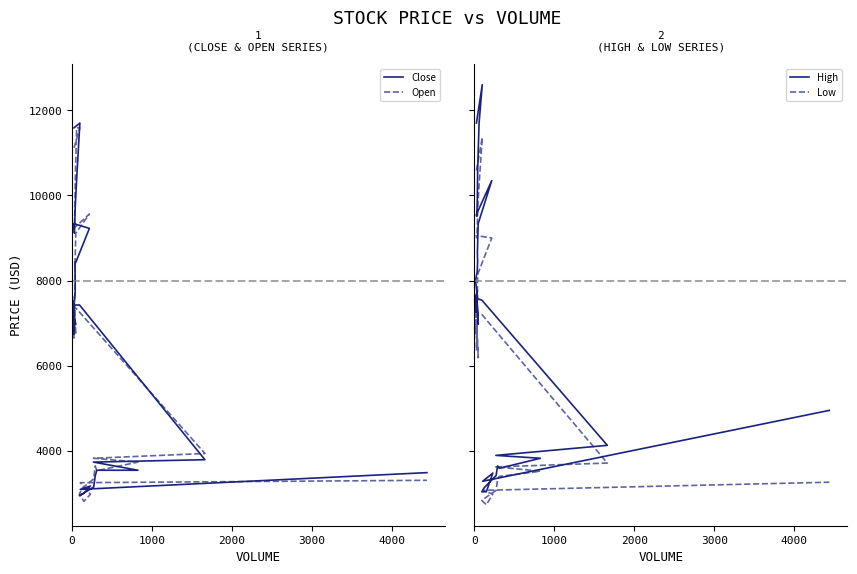

At which category does Low reach its first local peak?

1000